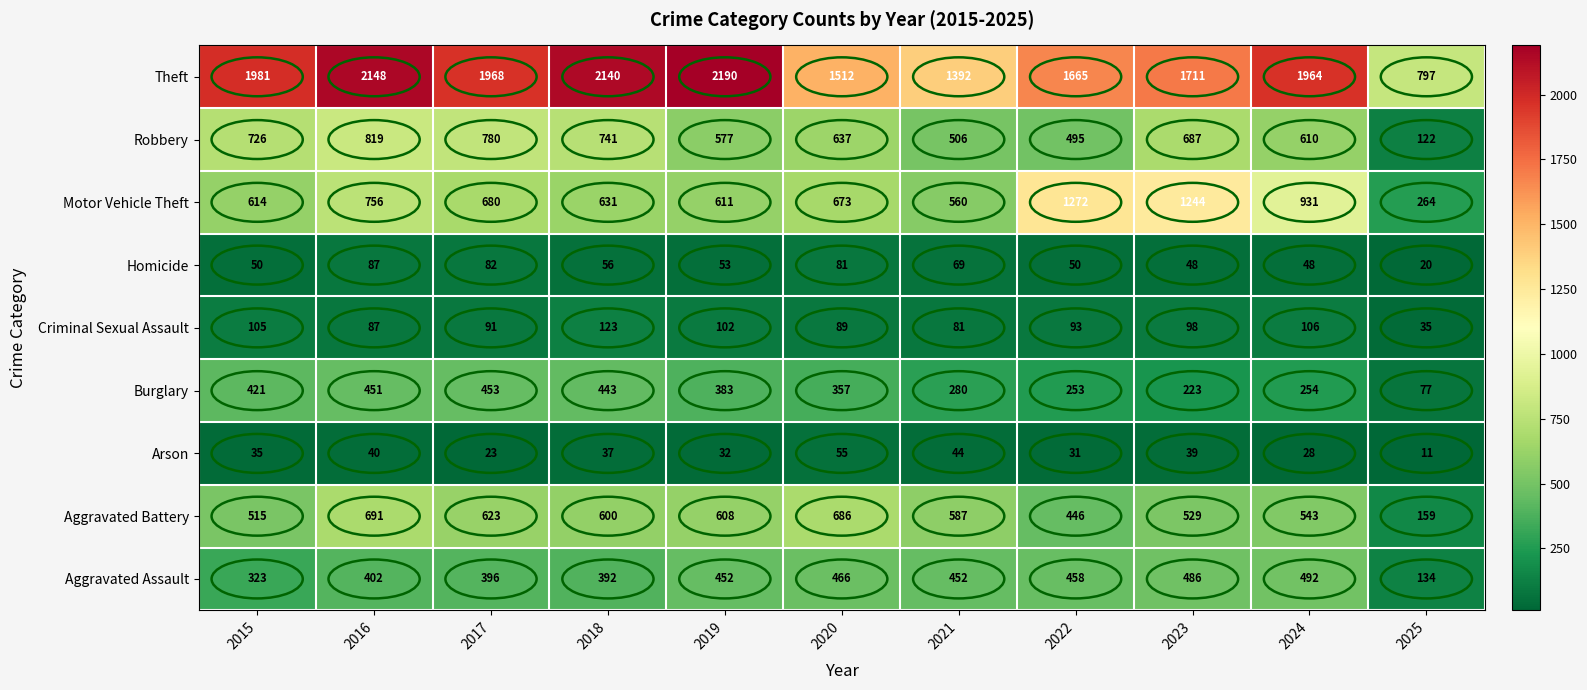

What is the total value across all series at 2023?

5065